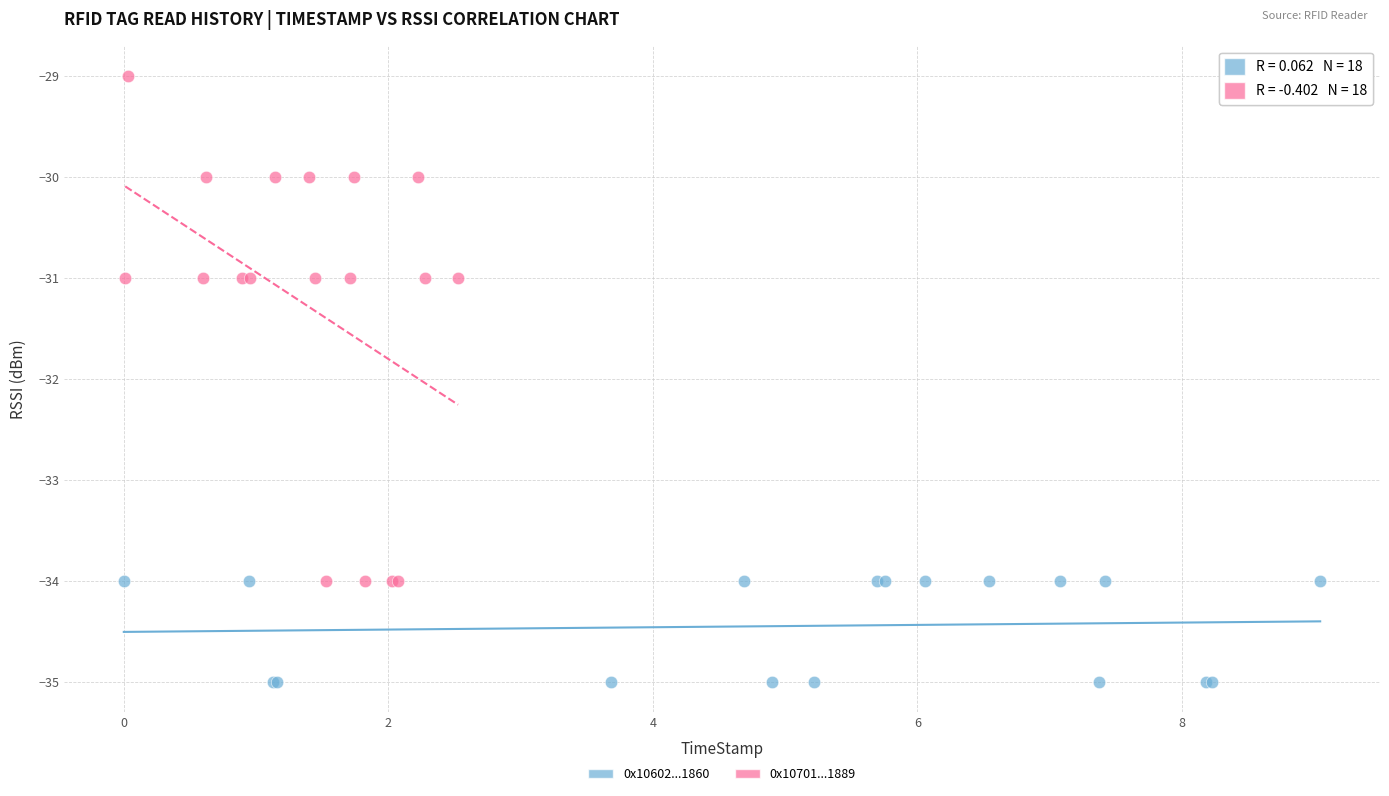

Which series contains the highest Y value?

0x10701...1889